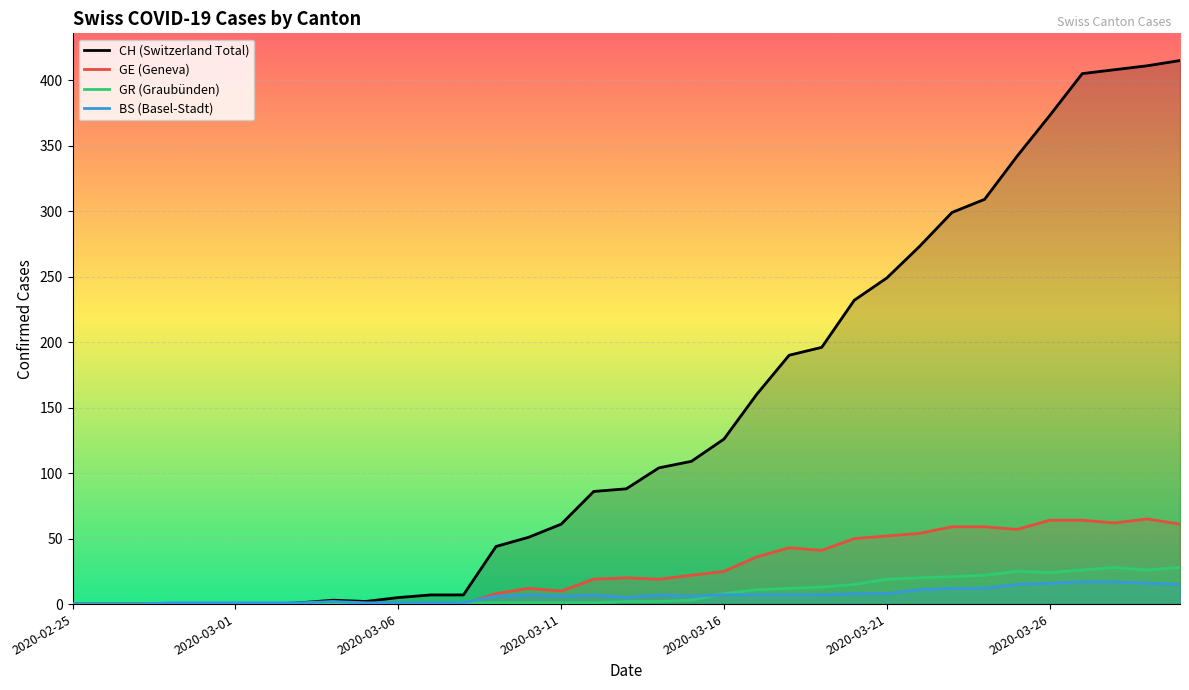

What is the difference between the second highest and minimum values in the GE series?

64